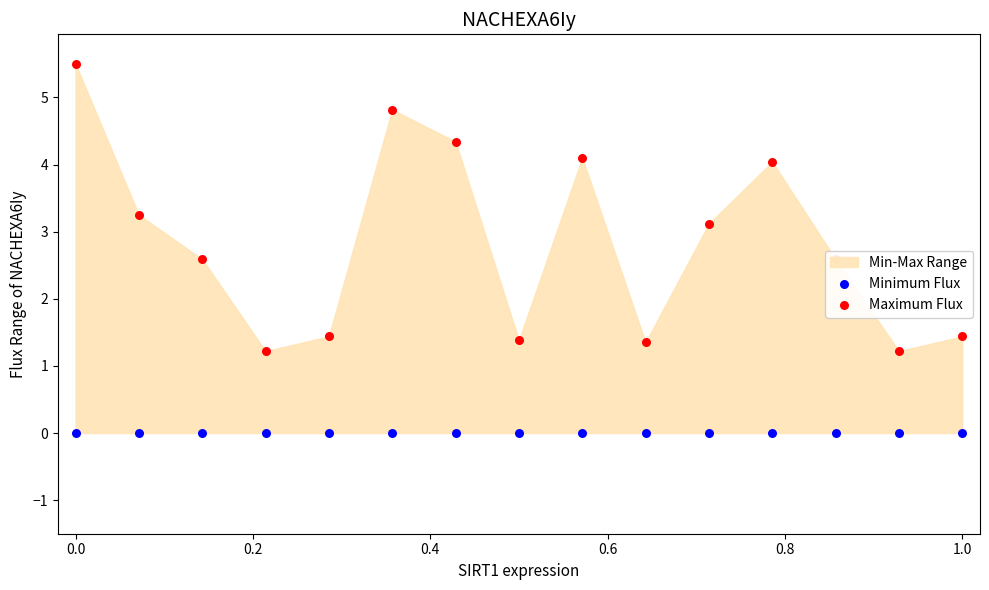

Which series contains the lowest Y value?

Minimum Flux